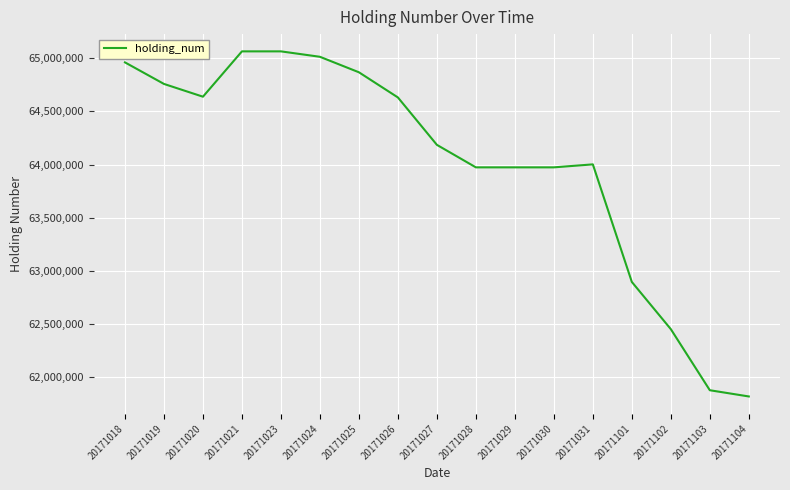

What is the smallest value displayed?

61820904